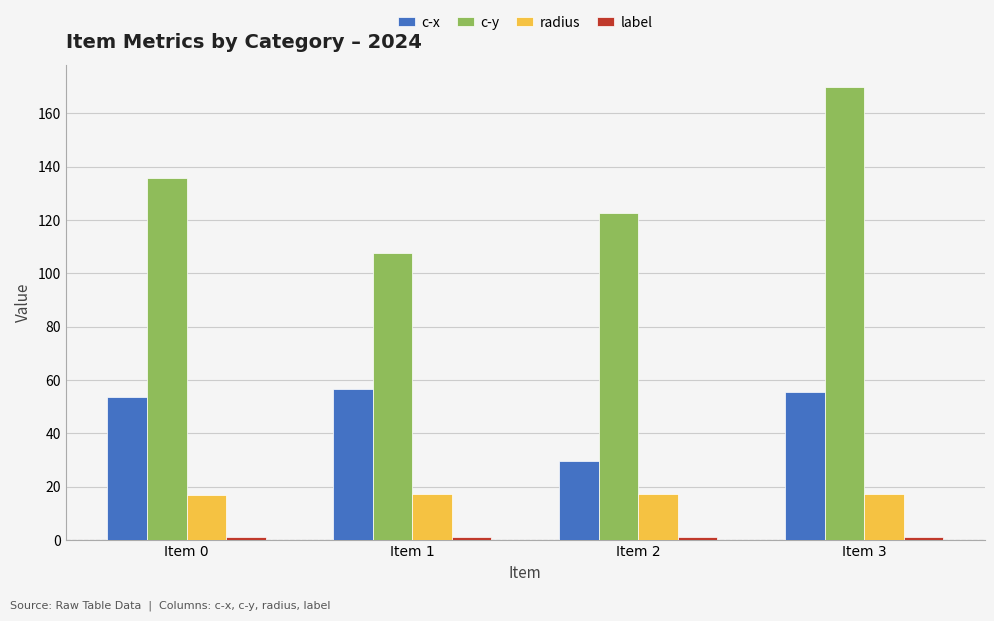

True or false: c-x has a value of 16.5 at Item 2.

False